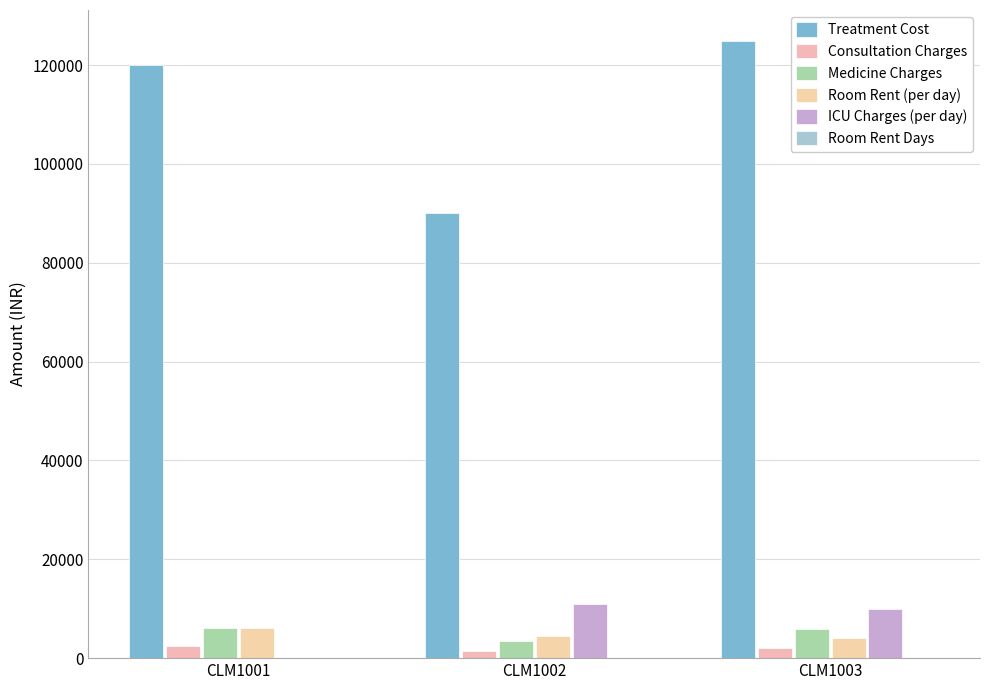

How many groups of bars are there?

3